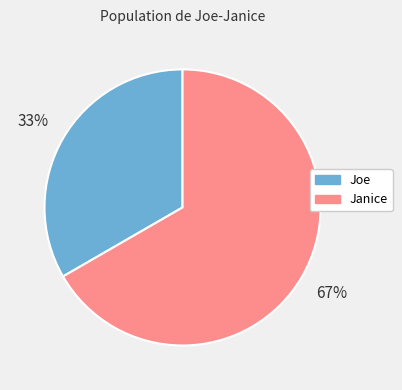

Does any single category account for the majority?

Yes